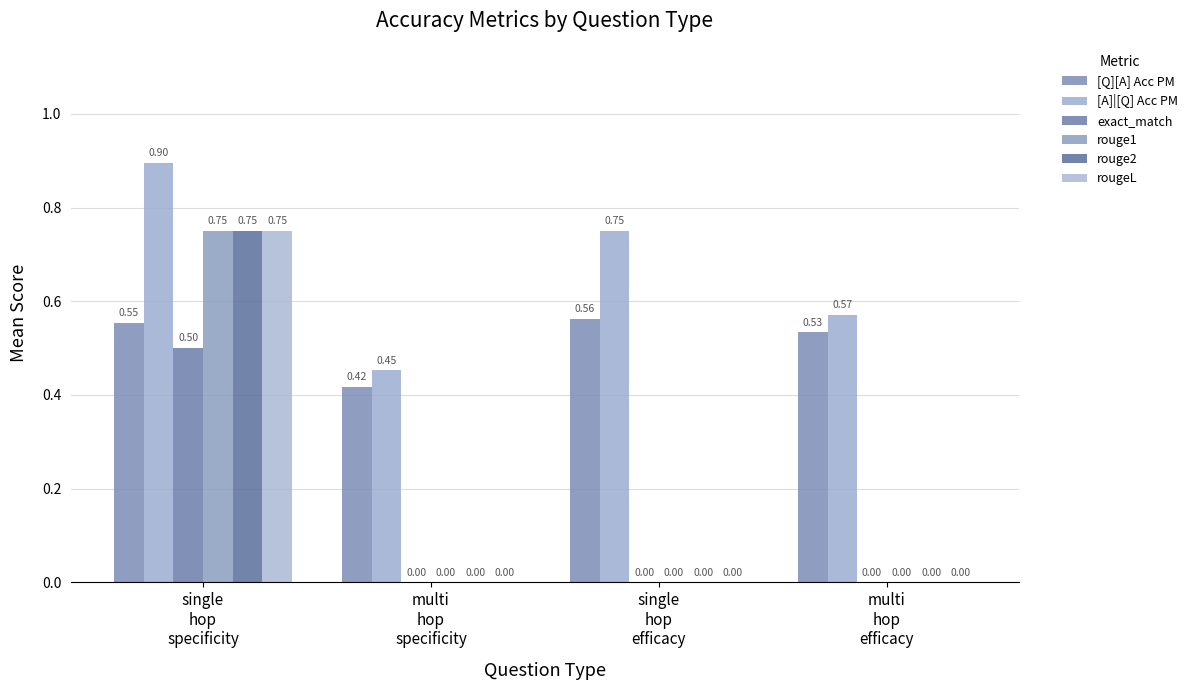

Is the value of rougeL at multi
hop
specificity greater than the value of [A]|[Q] Acc PM at multi
hop
specificity?

No